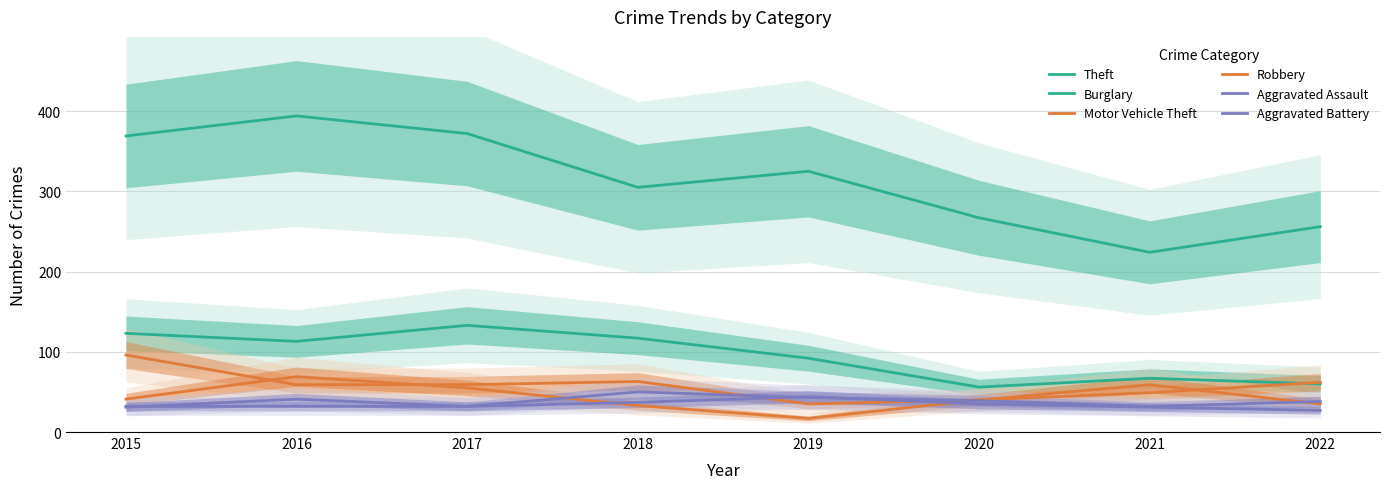

Reading left to right, list all the values displayed in this chart.

Theft: 369	394	372	305	325	267	224	256
Burglary: 123	113	133	117	92	56	67	60
Motor Vehicle Theft: 96	59	59	63	35	40	49	62
Robbery: 41	69	55	33	17	40	59	35
Aggravated Assault: 32	32	32	50	43	39	32	38
Aggravated Battery: 31	41	32	37	44	35	31	27